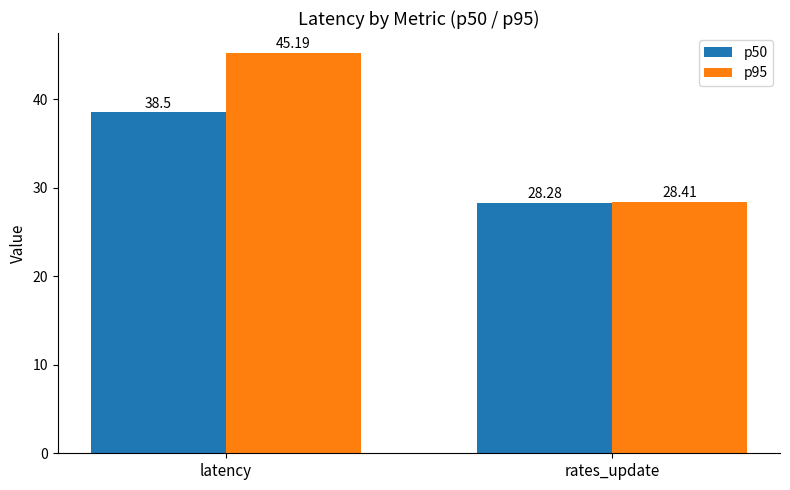

Which series has the largest total across all categories?

p95